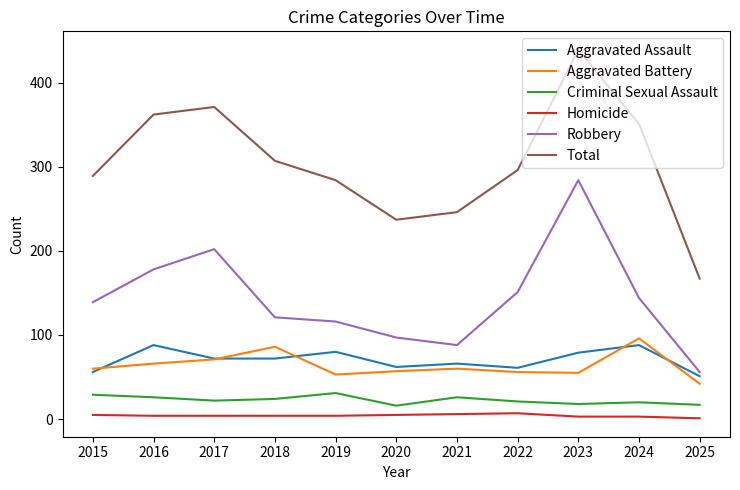

What is the lowest value of the Criminal Sexual Assault series?

16